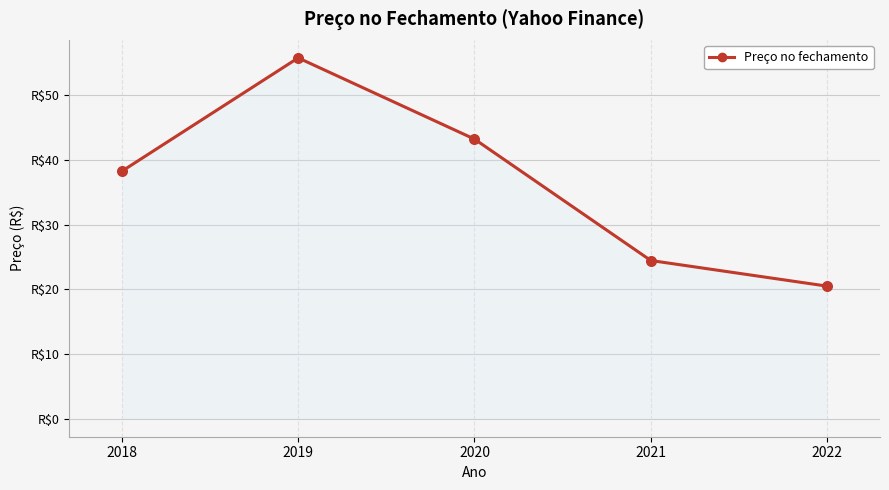

Does the chart have visible grid lines?

Yes